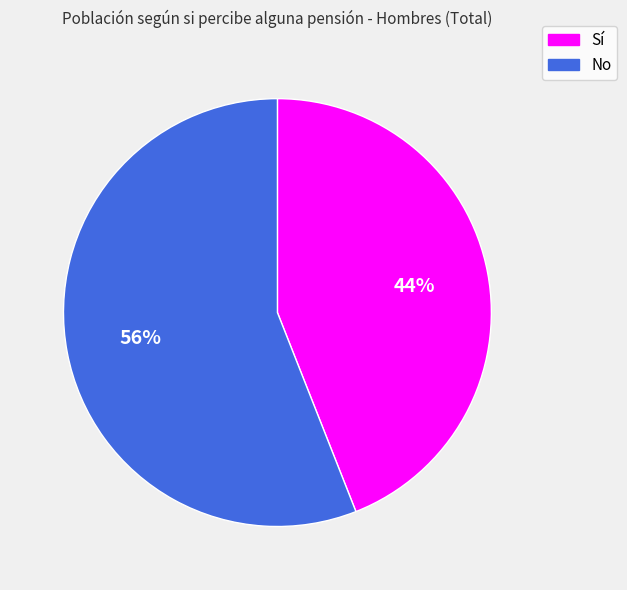

To the nearest percent, what percentage of the pie is Sí?

44%